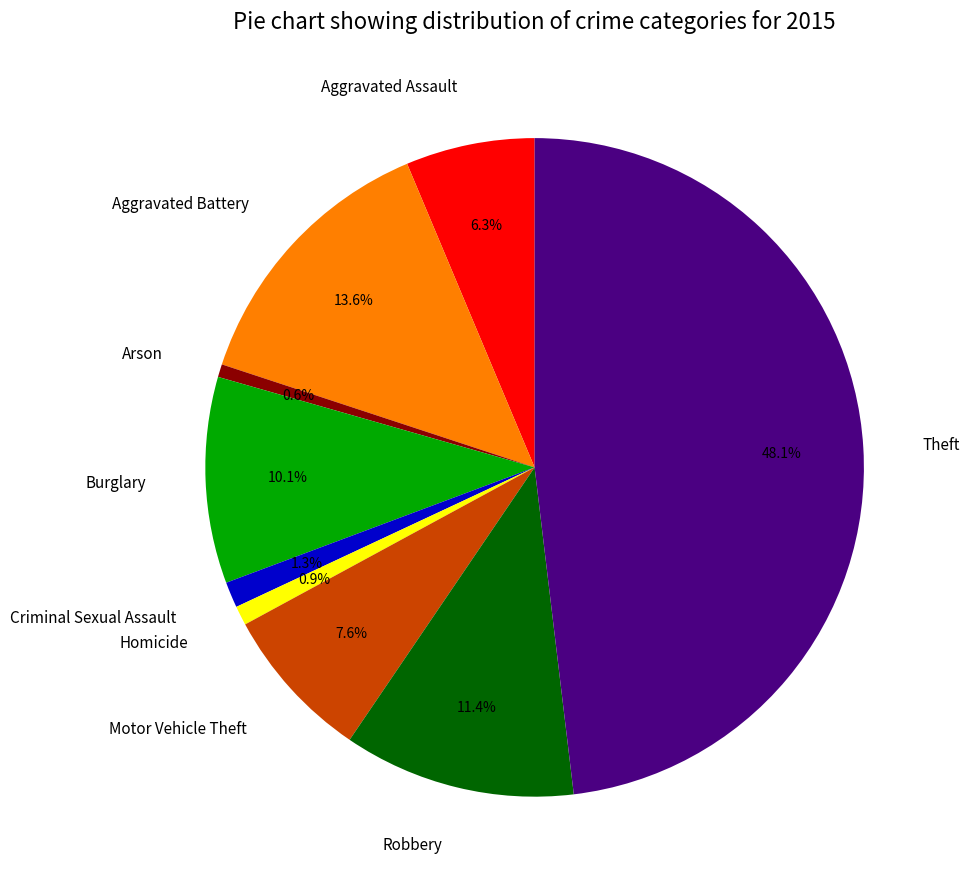

What percentage is NOT represented by Criminal Sexual Assault?

98.7%